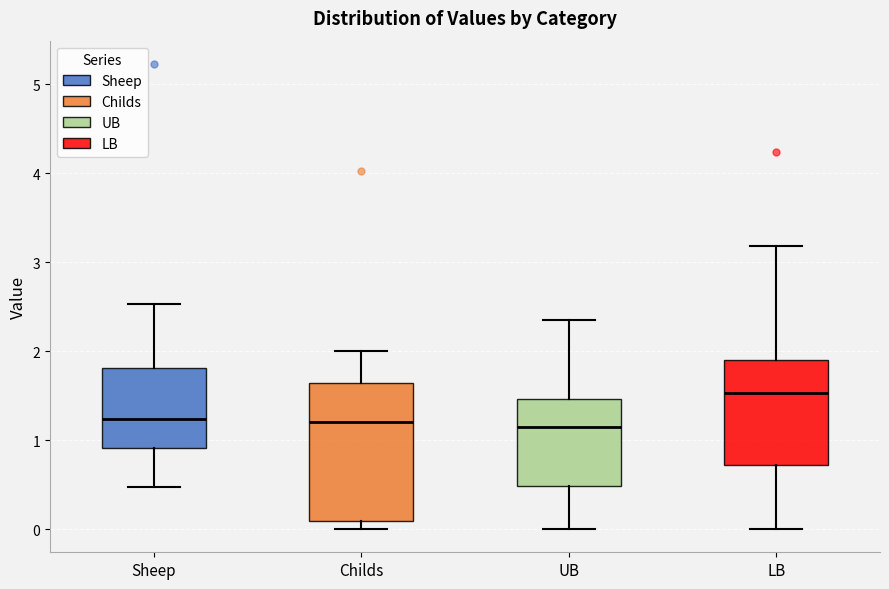

Reading left to right, transcribe this box plot: for each box, give where its median line is, the range the box spans, and where its two whiskers end, as read against the y-axis. The values are not printed on the chart, so give them approximately, as read against the axis.

Sheep: median 1.2, box 0.9 to 1.8, whiskers 0.5 to 2.5
Childs: median 1.2, box 0.1 to 1.6, whiskers 0.0 to 2.0
UB: median 1.1, box 0.5 to 1.5, whiskers 0.0 to 2.4
LB: median 1.5, box 0.7 to 1.9, whiskers 0.0 to 3.2